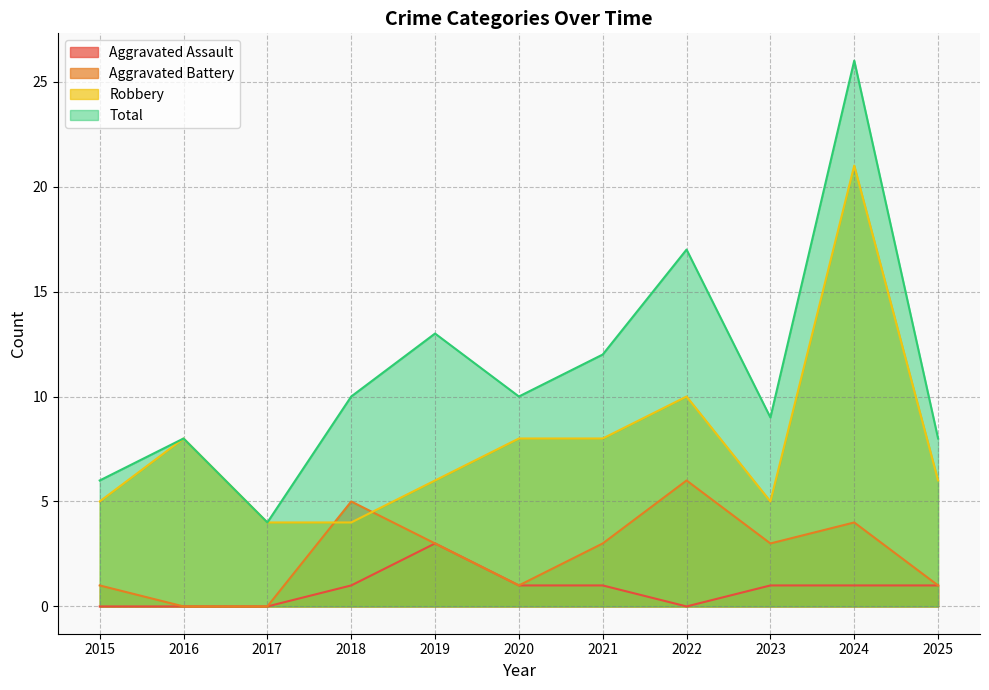

What is the average value of the Aggravated Assault series?

1